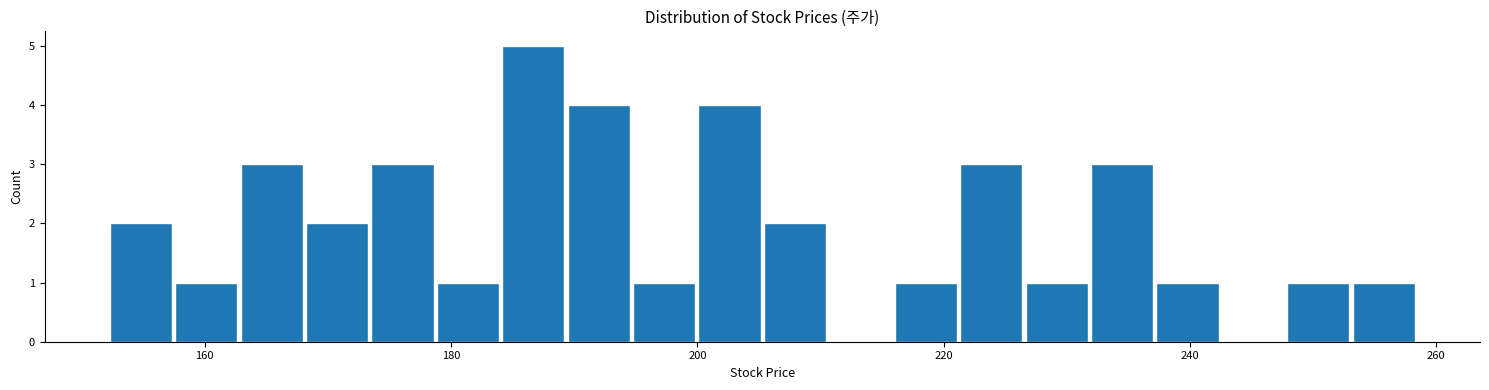

Read against the x-axis, roughly where is the centre of the tallest bar?

186